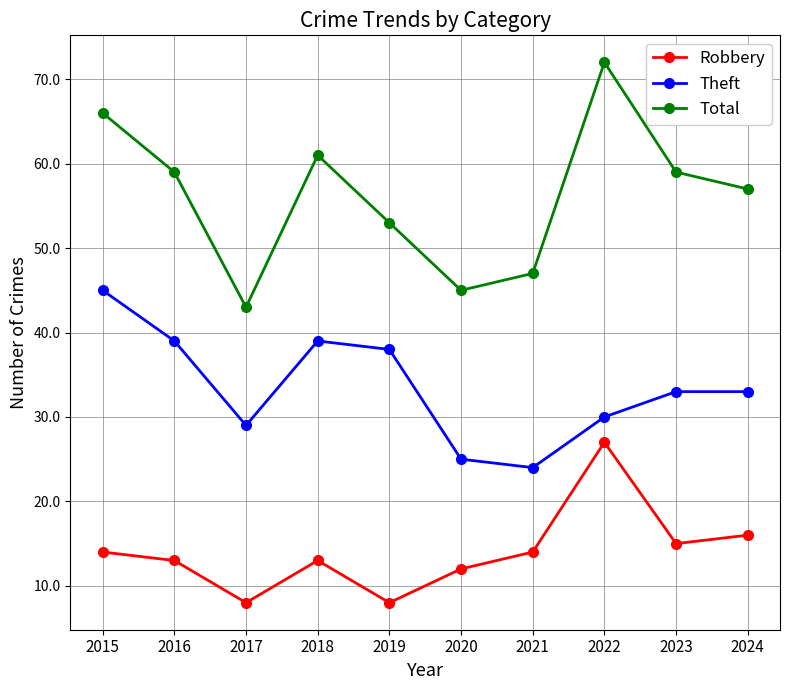

True or false: Robbery and Theft intersect in this chart.

False